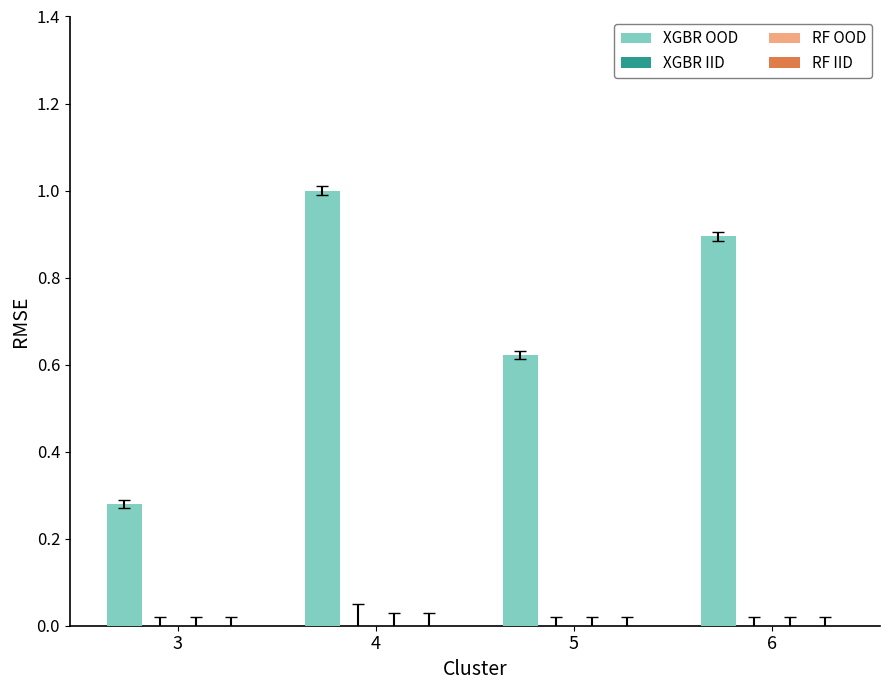

What is the average value?

0.7